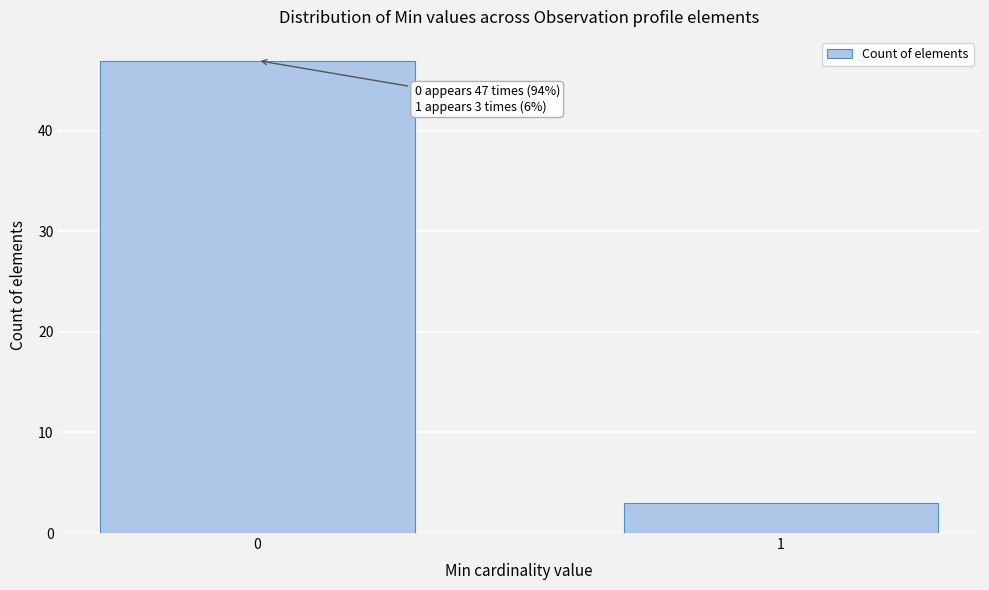

Reading left to right, transcribe all the data shown in this chart.

47	3